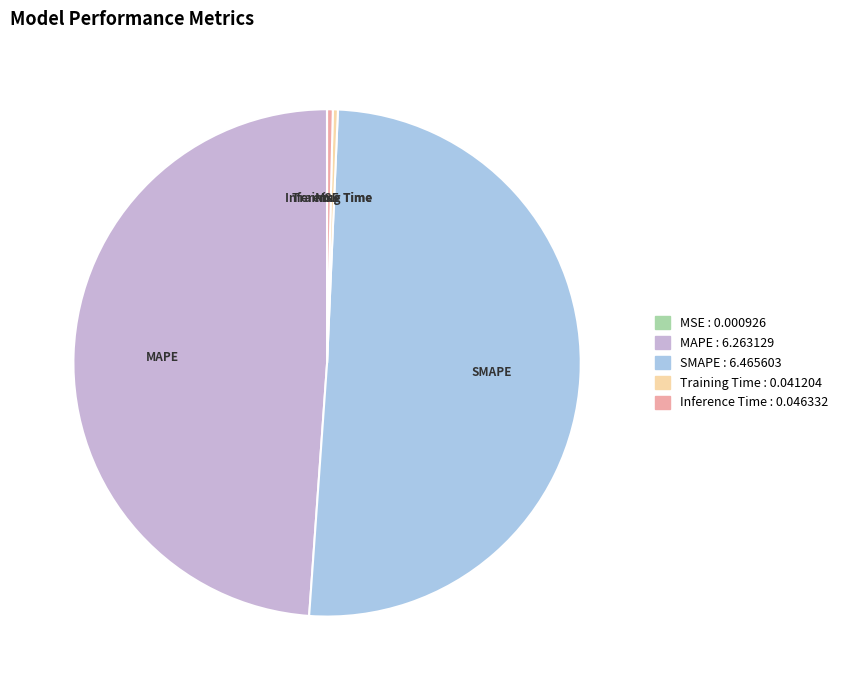

True or false: MAPE accounts for 40% of the total.

False